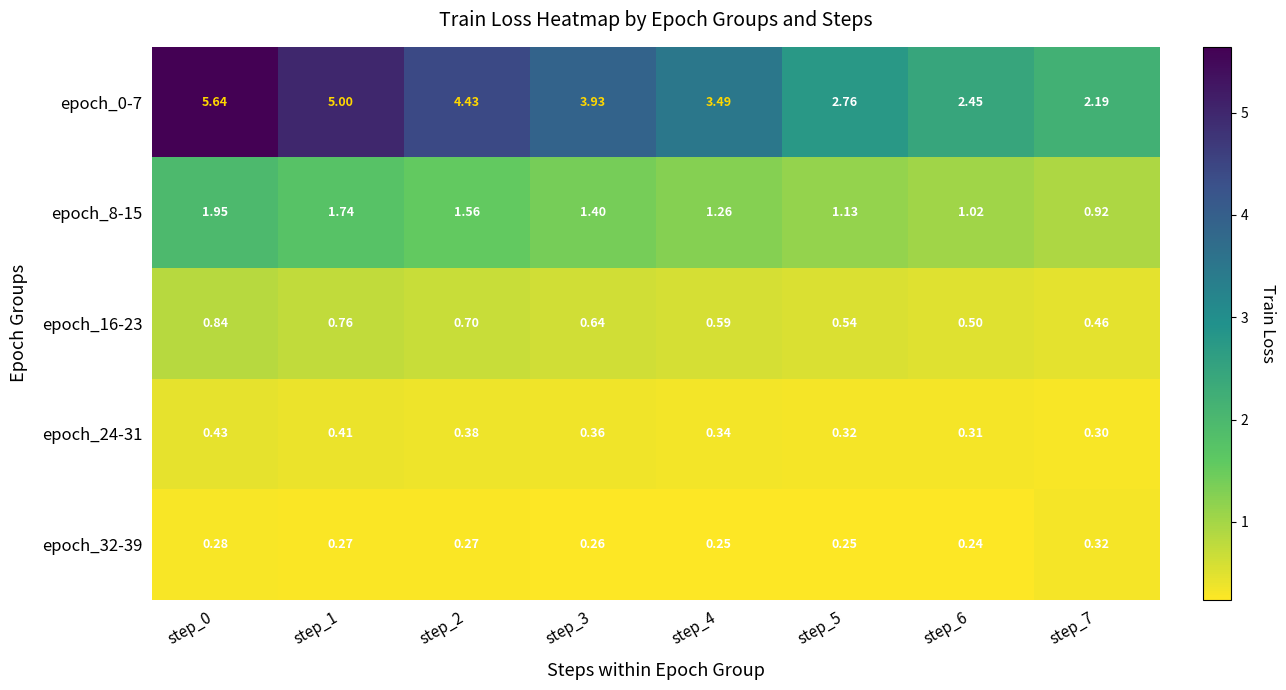

Is the value of epoch_16-23 at step_4 greater than the value of epoch_32-39 at step_0?

Yes